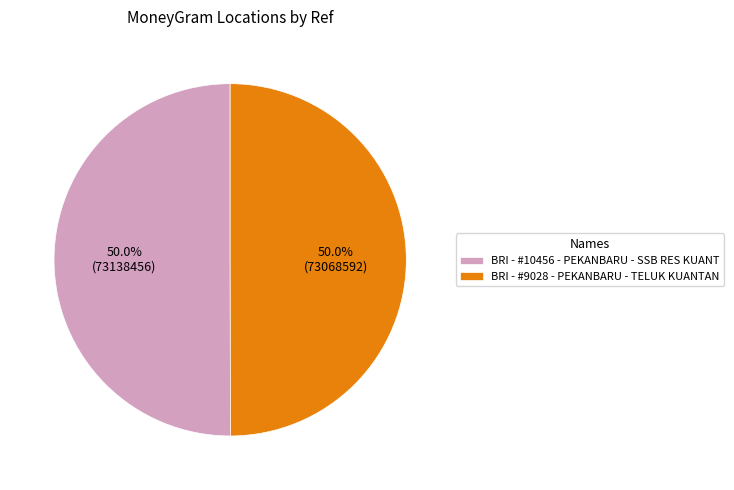

Approximately how many times larger is the value at BRI - #9028 - PEKANBARU - TELUK KUANTAN compared to BRI - #10456 - PEKANBARU - SSB RES KUANT?

1.0